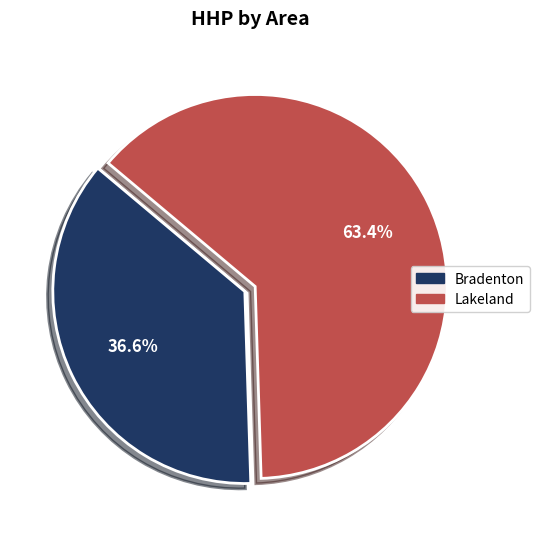

Between Lakeland and Bradenton, which is larger?

Lakeland